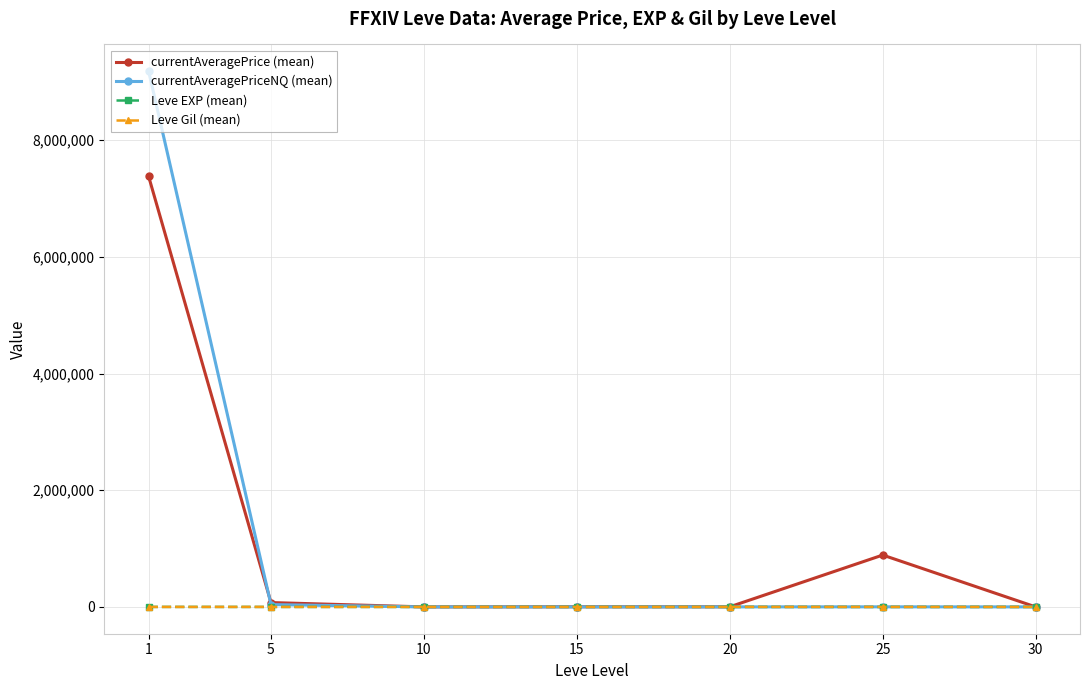

At which category does the chart reach its peak across all series?

1